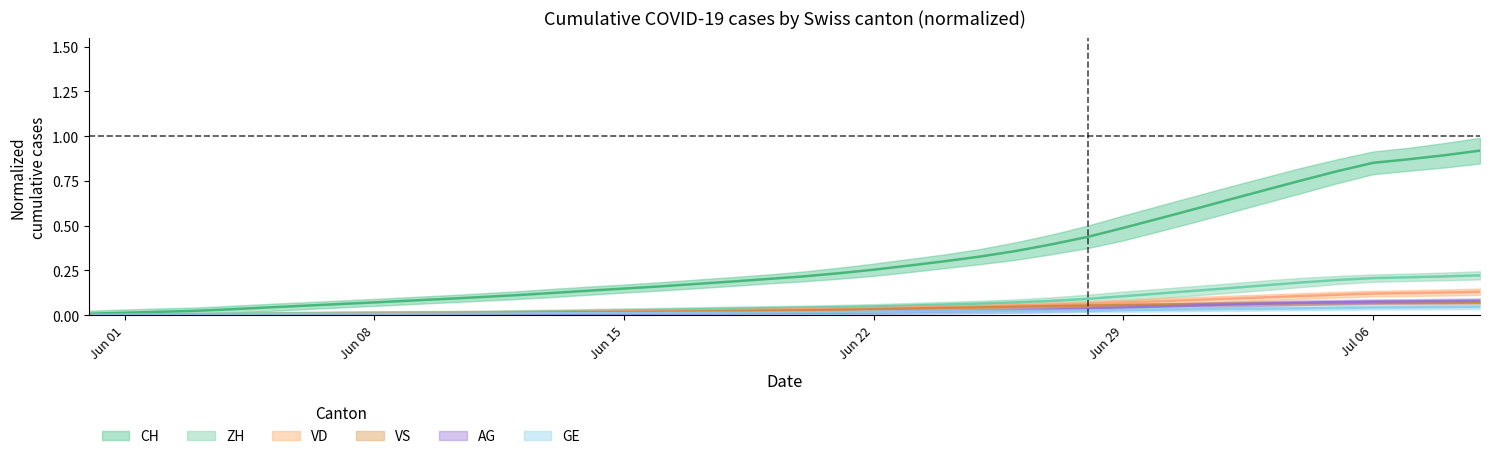

Which category has the lowest value in the VD series?

Jun 01